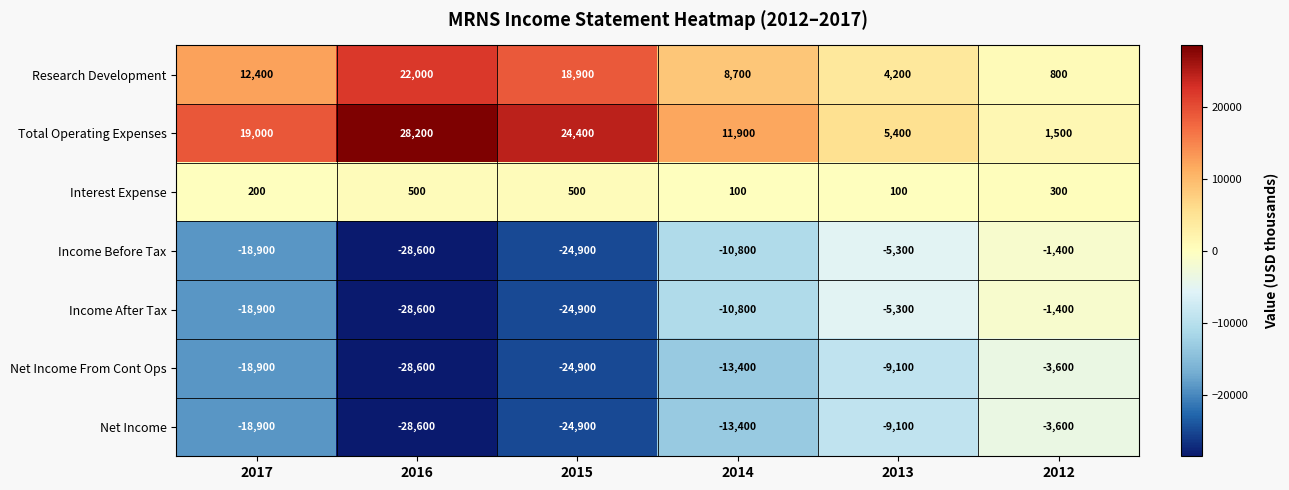

Where is Net Income From Cont Ops nearest to the value -16100?

2014